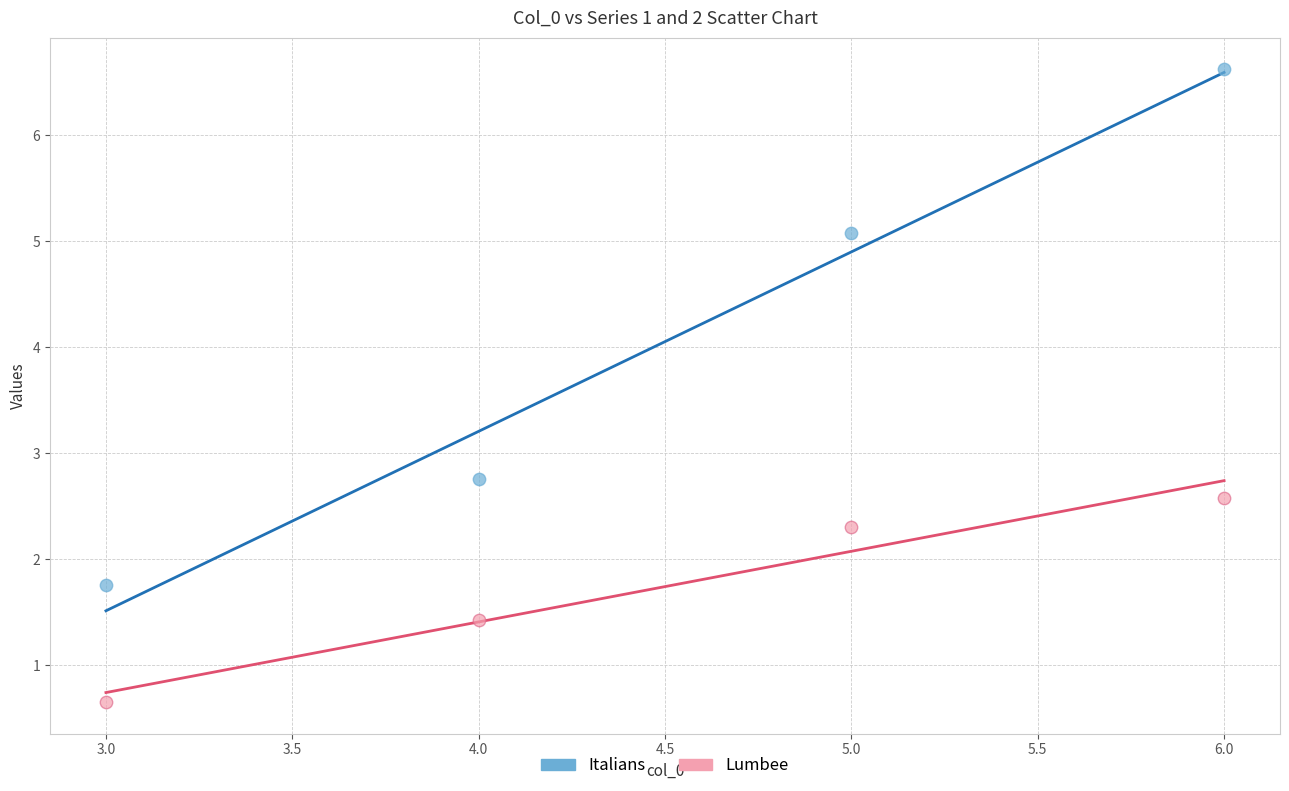

What are all the series names shown in the legend?

Italians, Lumbee